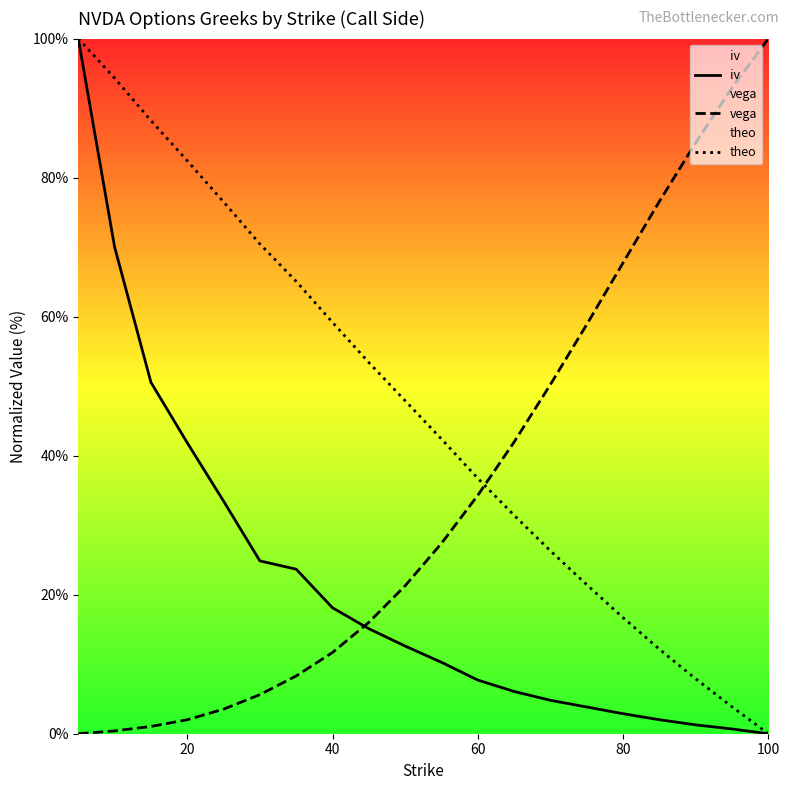

True or false: iv and theo cross at least once.

False